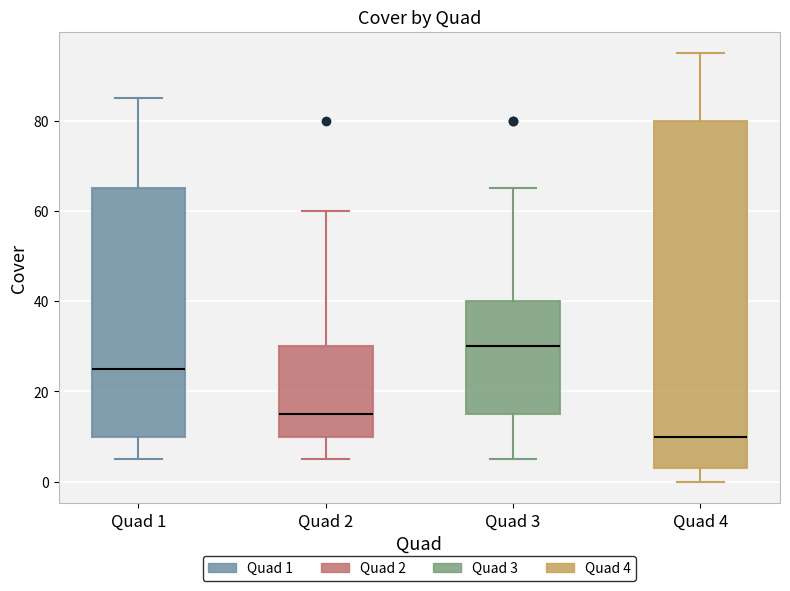

Comparing the boxes themselves (not the whiskers), which one is the tallest?

Quad 4